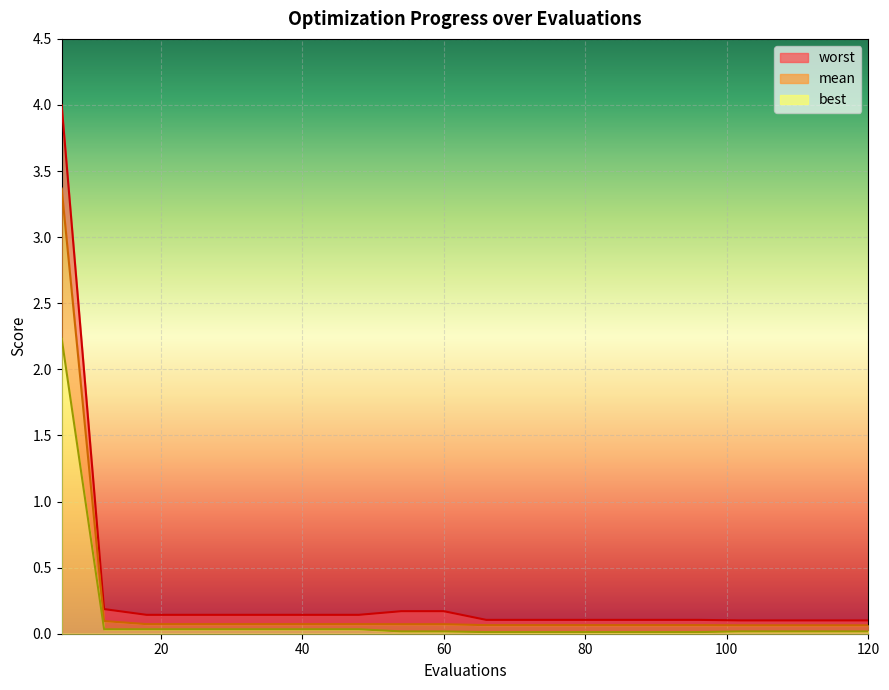

Reading left to right, list all the values displayed in this chart.

mean: 3.4	0.1	0.1	0.1	0.1	0.1	0.1	0.1	0.1	0.1	0.1	0.1	0.1	0.1	0.1	0.1	0.1	0.1	0.1	0.1
best: 2.2	0.0	0.0	0.0	0.0	0.0	0.0	0.0	0.0	0.0	0.0	0.0	0.0	0.0	0.0	0.0	0.0	0.0	0.0	0.0
worst: 4.0	0.2	0.1	0.1	0.1	0.1	0.1	0.1	0.2	0.2	0.1	0.1	0.1	0.1	0.1	0.1	0.1	0.1	0.1	0.1